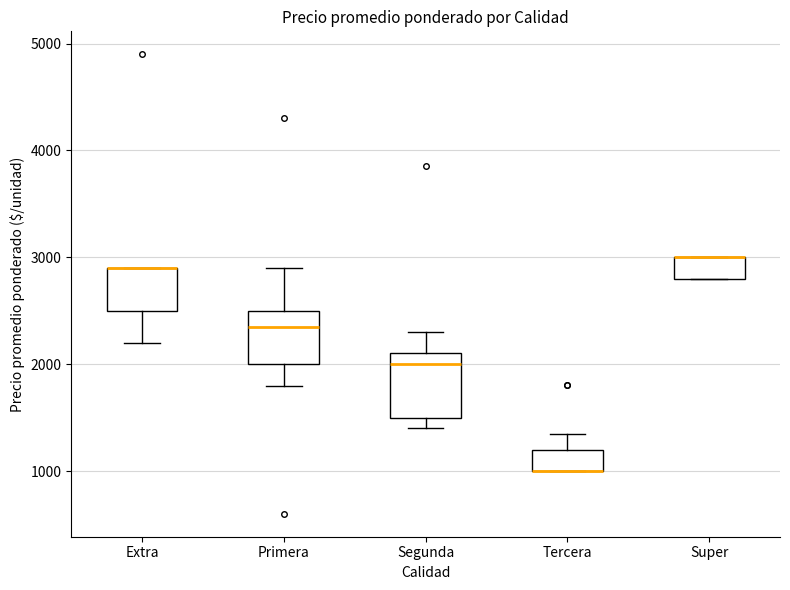

Where does the upper whisker of the box for Tercera end on the y-axis? The values are not printed on the chart, so give them approximately, as read against the axis.

1400